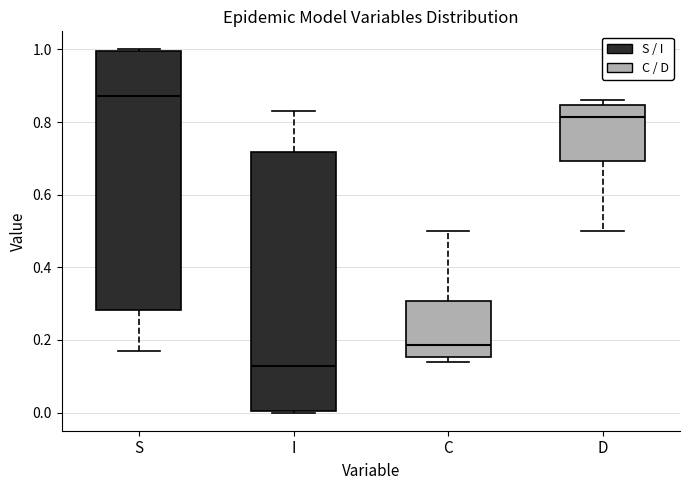

Reading left to right, transcribe this box plot: for each box, give where its median line is, the range the box spans, and where its two whiskers end, as read against the y-axis. The values are not printed on the chart, so give them approximately, as read against the axis.

S: median 0.88, box 0.28 to 1.00, whiskers 0.16 to 1.00
I: median 0.12, box 0.00 to 0.72, whiskers 0.00 to 0.84
C: median 0.18, box 0.16 to 0.30, whiskers 0.14 to 0.50
D: median 0.82, box 0.70 to 0.84, whiskers 0.50 to 0.86